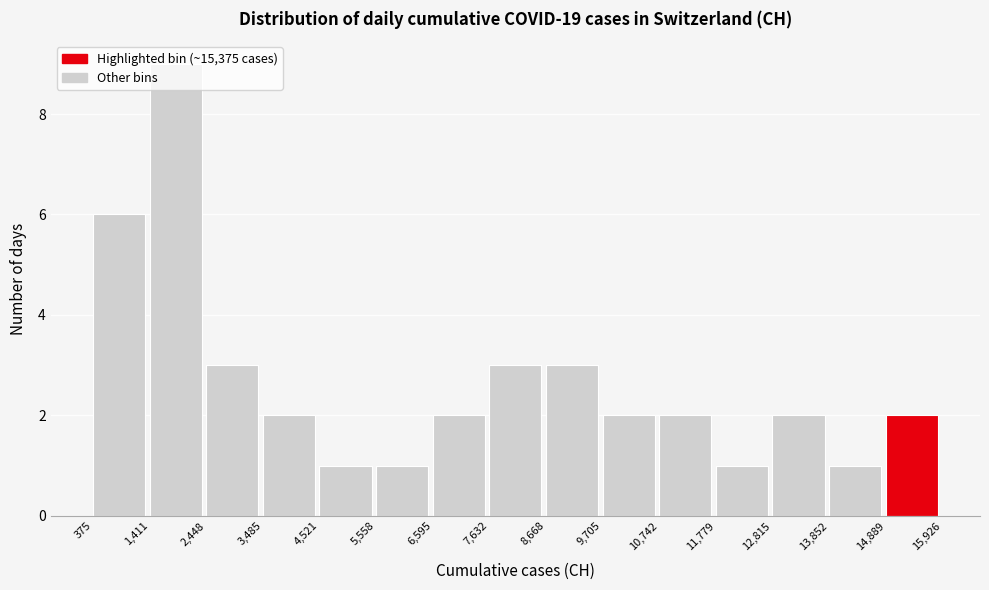

Reading left to right, transcribe this chart: for each bar, give the range it covers on the x-axis and its height. The values are not printed on the chart, so give them approximately, as read against the axis.

375 to 1,411: 6
1,411 to 2,448: 9
2,448 to 3,485: 3
3,485 to 4,521: 2
4,521 to 5,558: 1
5,558 to 6,595: 1
6,595 to 7,632: 2
7,632 to 8,668: 3
8,668 to 9,705: 3
9,705 to 10,742: 2
10,742 to 11,779: 2
11,779 to 12,815: 1
12,815 to 13,852: 2
13,852 to 14,889: 1
14,889 to 15,926: 2